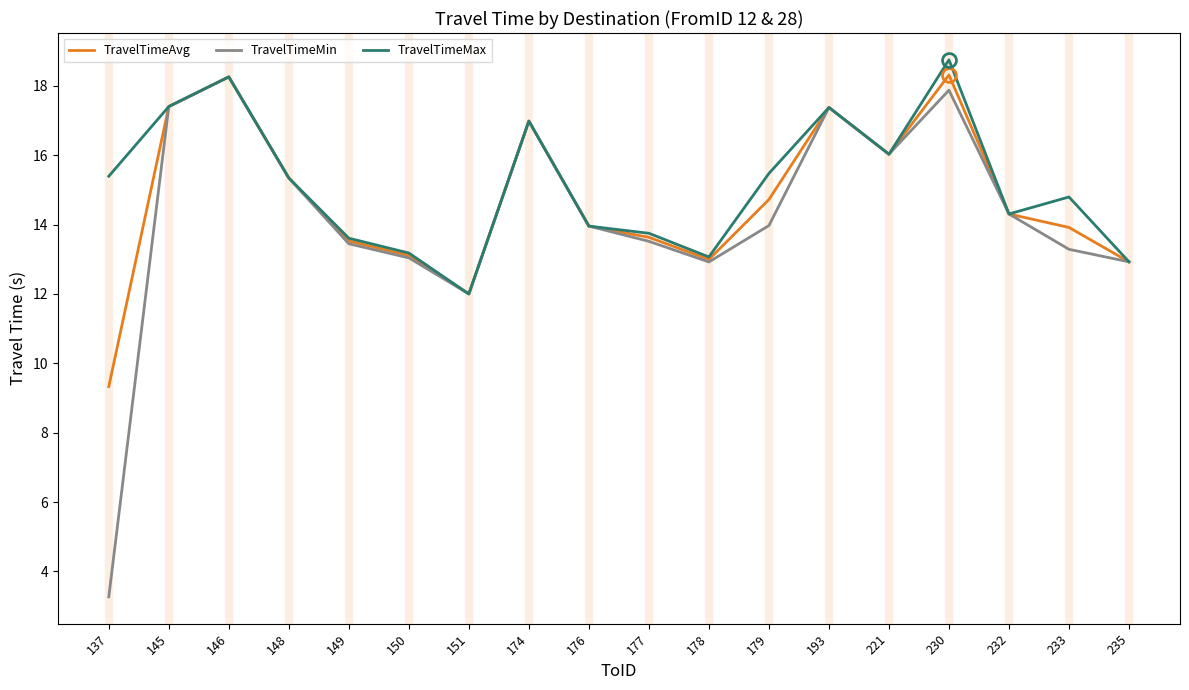

At which label is TravelTimeMin closest to 10?

151